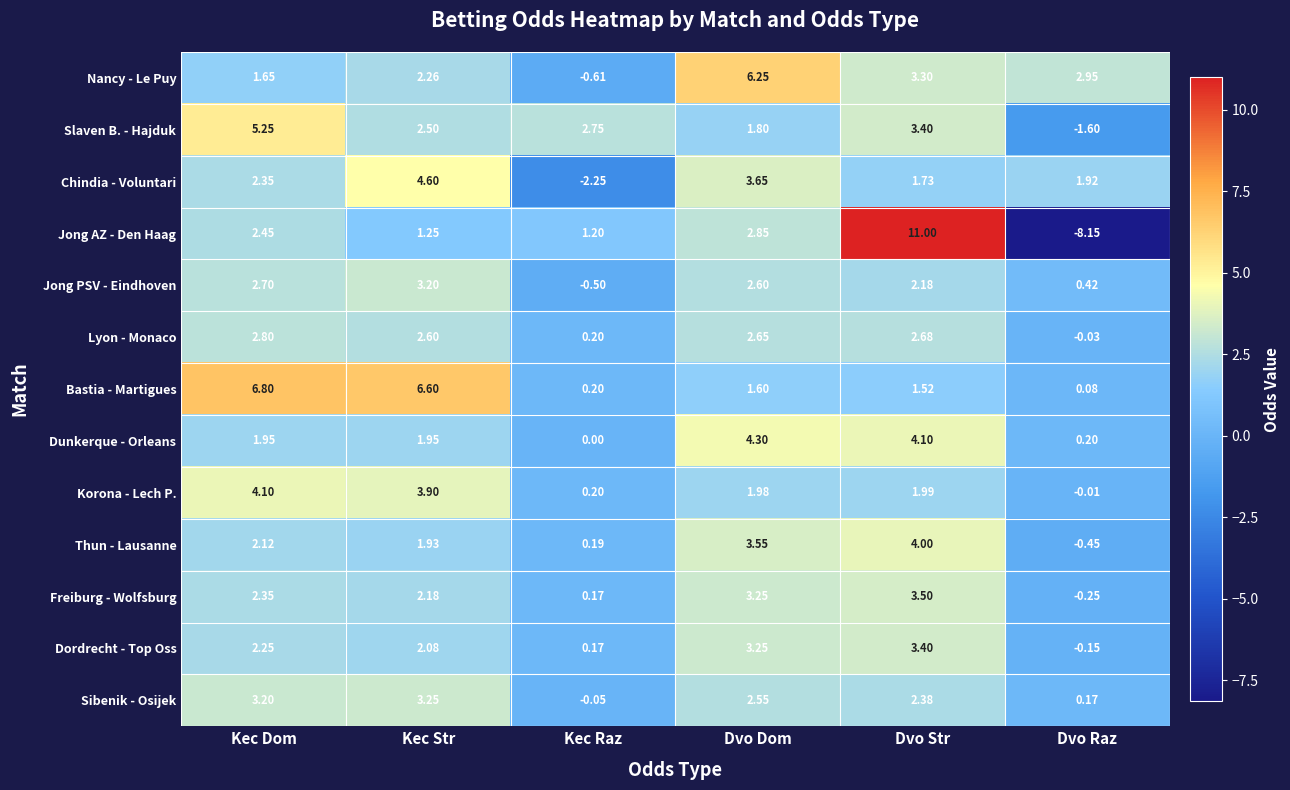

At which label does Dunkerque - Orleans reach its minimum?

Kec Raz